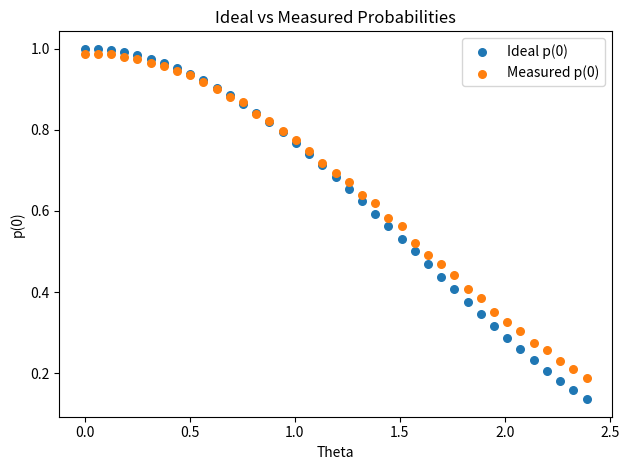

Which series contains the lowest Y value?

Ideal p(0)